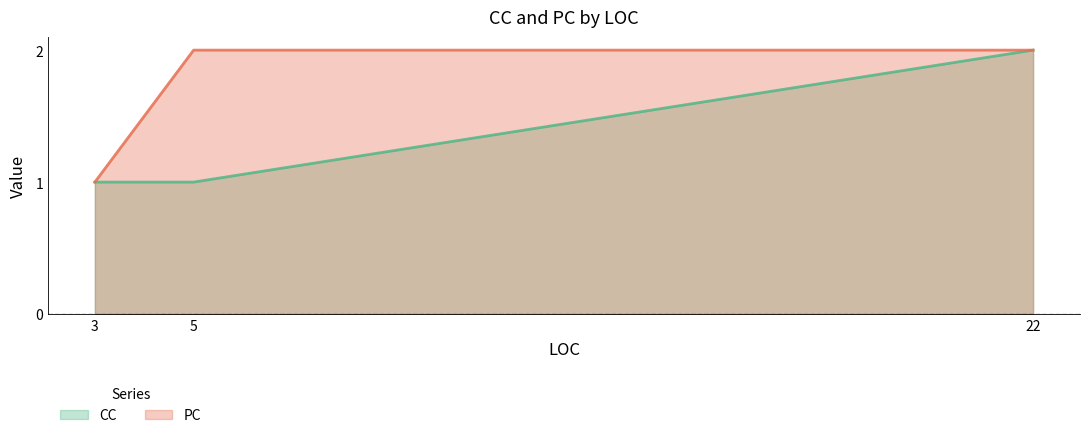

The value of PC at 3 is 0. True or false?

False